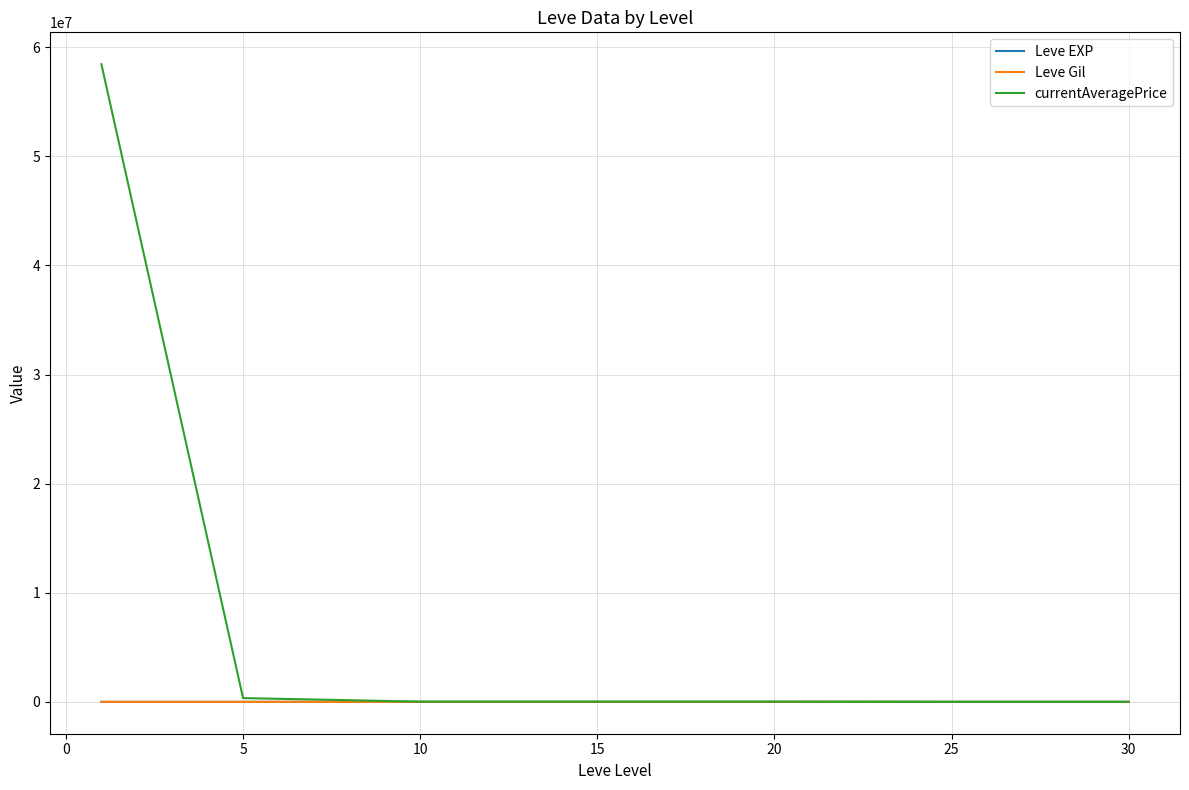

How many values in the Leve Gil series are below 500?

3